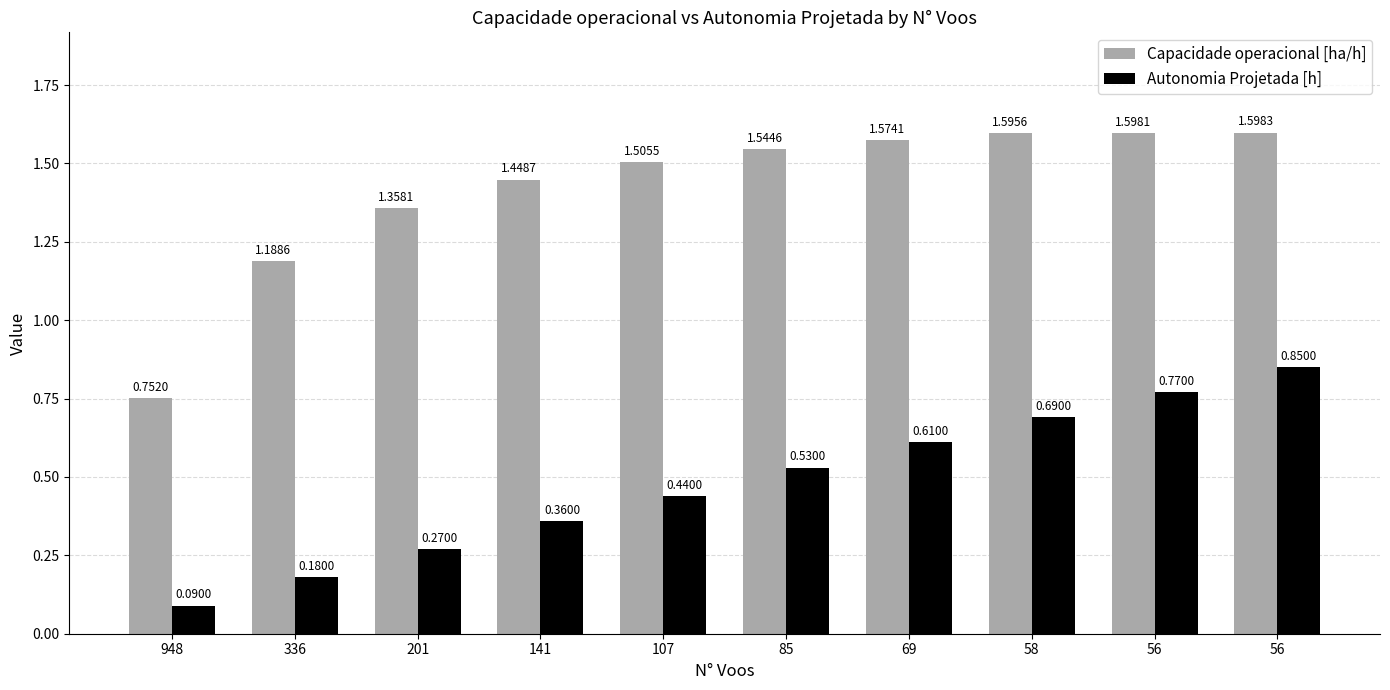

Reading left to right, list all the values displayed in this chart.

Capacidade operacional [ha/h]: 948=0.8	336=1.2	201=1.4	141=1.4	107=1.5	85=1.5	69=1.6	58=1.6	56=1.6	56=1.6
Autonomia Projetada [h]: 948=0.1	336=0.2	201=0.3	141=0.4	107=0.4	85=0.5	69=0.6	58=0.7	56=0.8	56=0.8